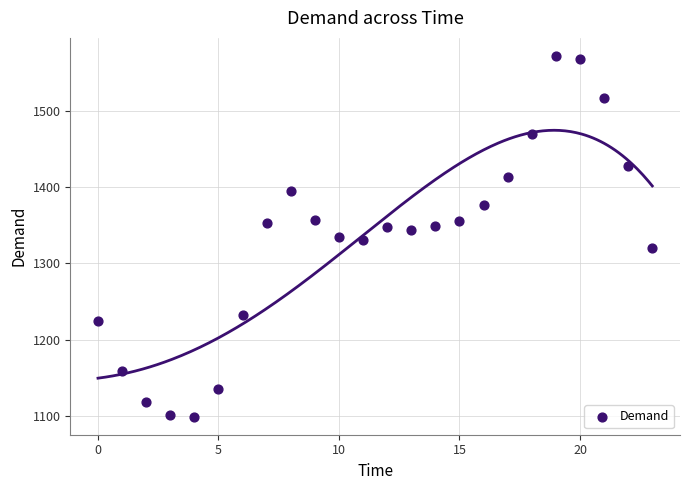

What is the range of Y values (max minus min)?

473.8